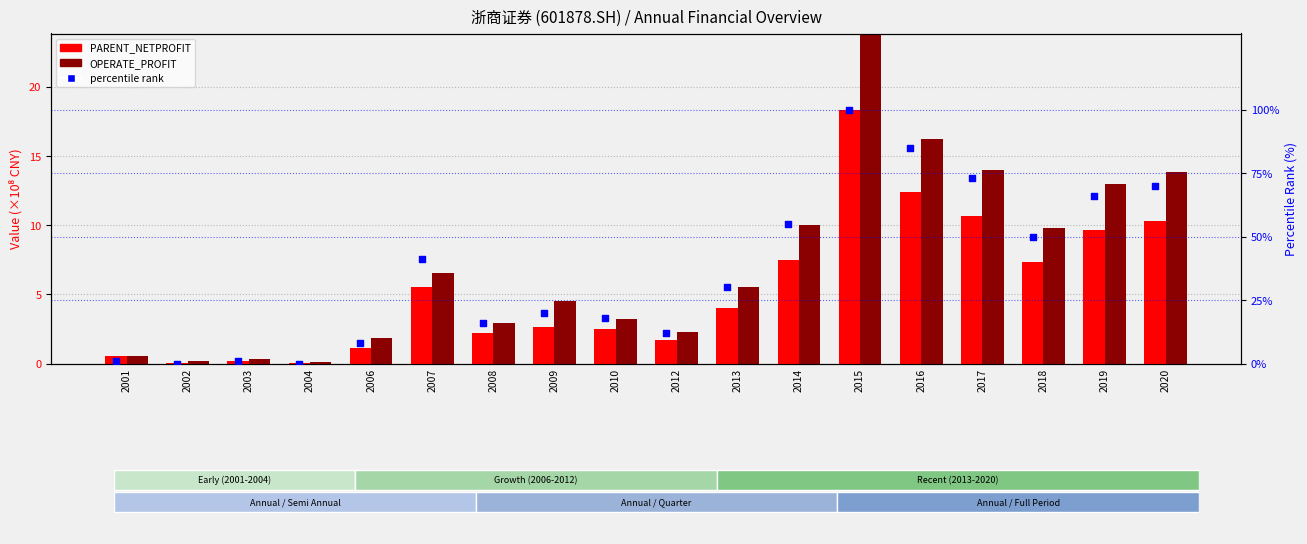

Which series has the largest Y range (max minus min)?

percentile rank